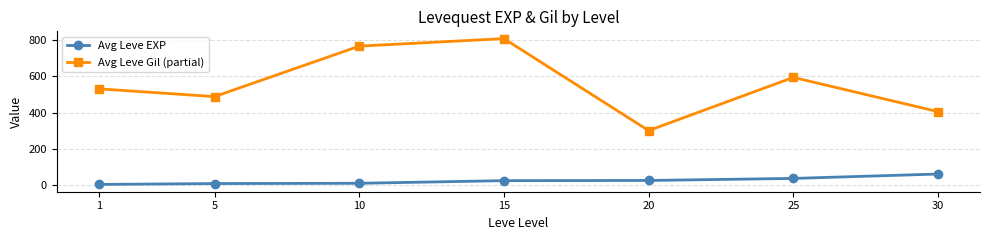

True or false: Avg Leve EXP has more than 2 interior local peaks.

False